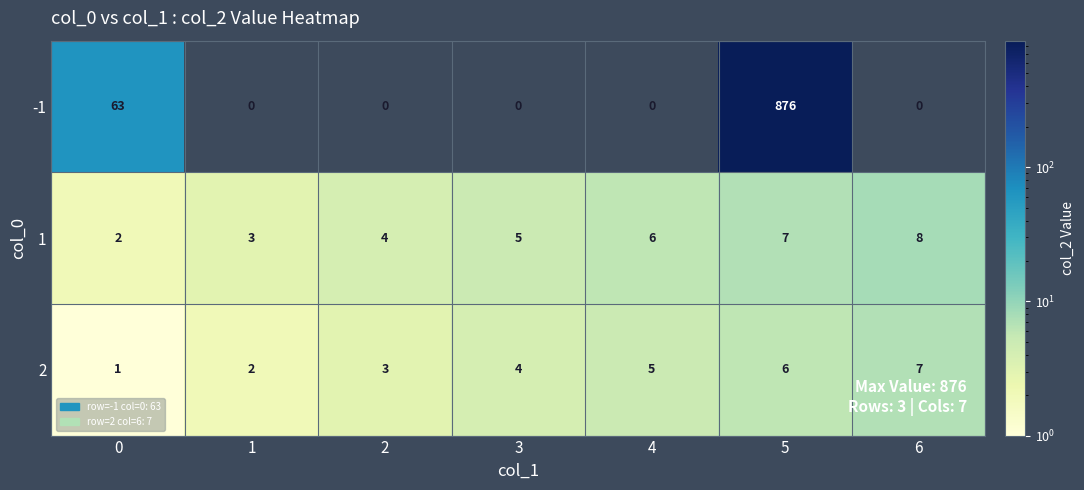

The 1 series shows 3 at 4. True or false?

False